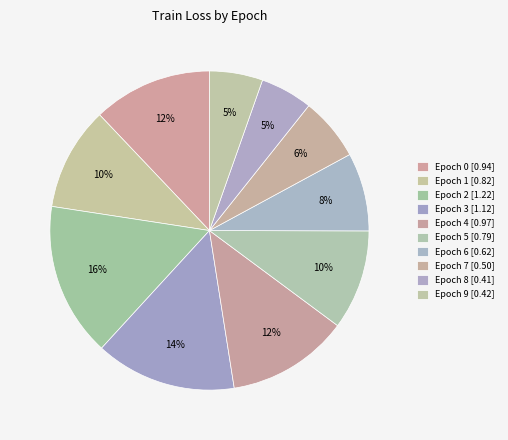

How many slices are in this pie chart?

10